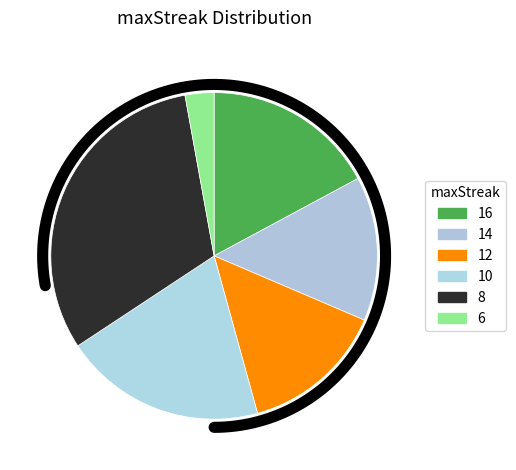

Is there any slice that represents more than half of the pie?

No